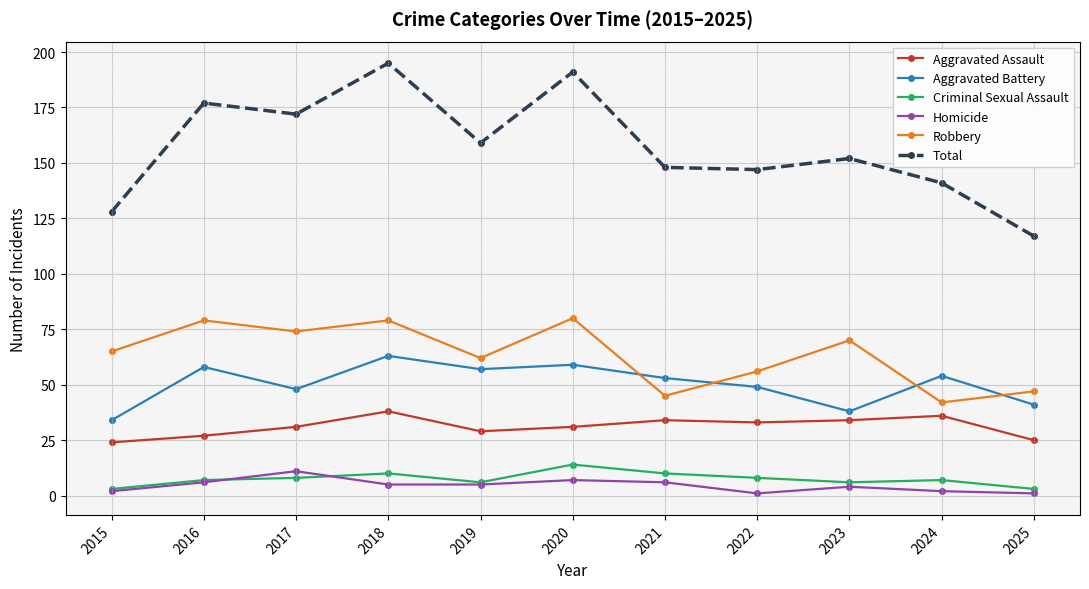

Is it true that Total equals 191 at 2025?

False